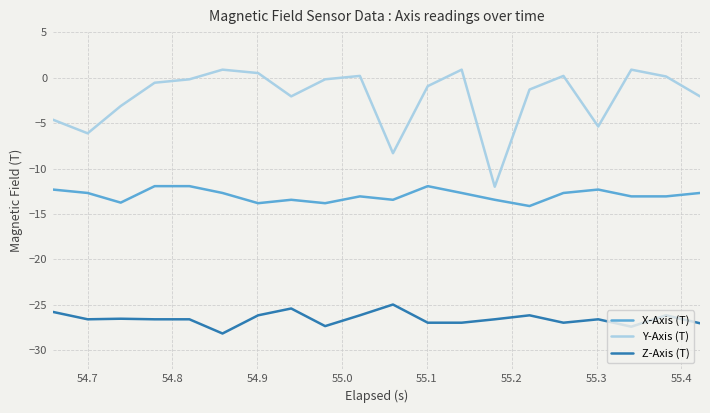

Which series has the largest total across all categories?

Y-Axis (T)